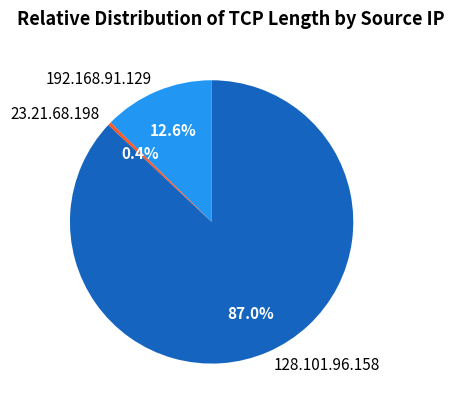

What percentage do 128.101.96.158 and 23.21.68.198 together represent?

87.4%